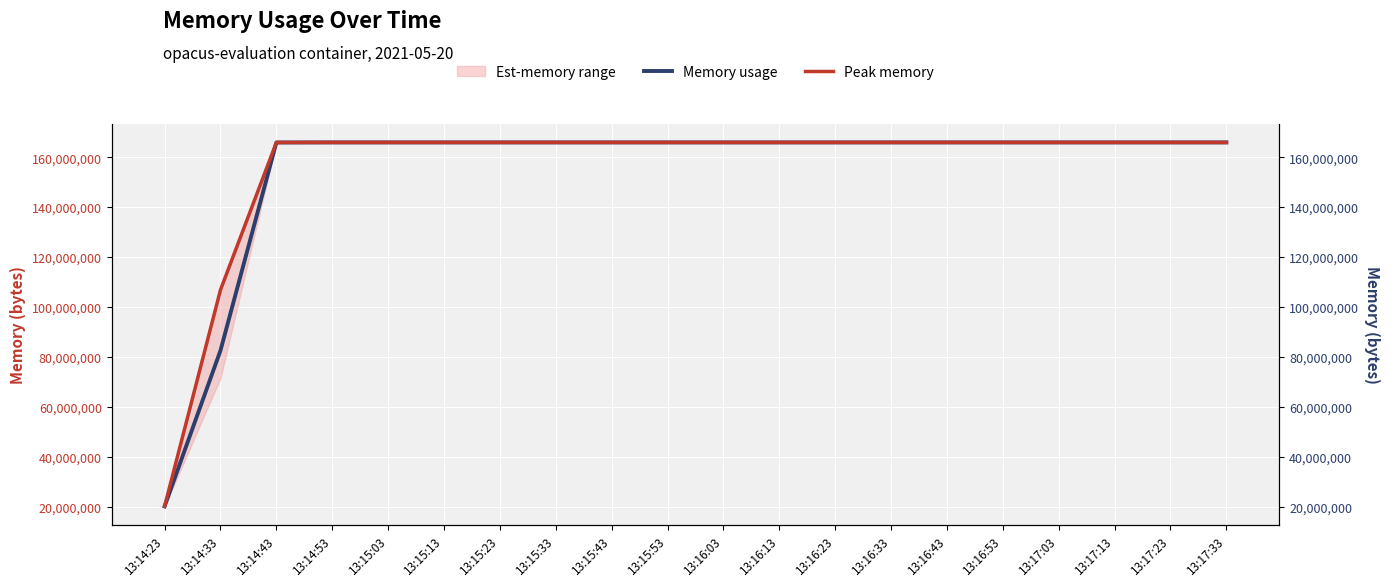

True or false: Peak memory and Memory usage intersect in this chart.

False